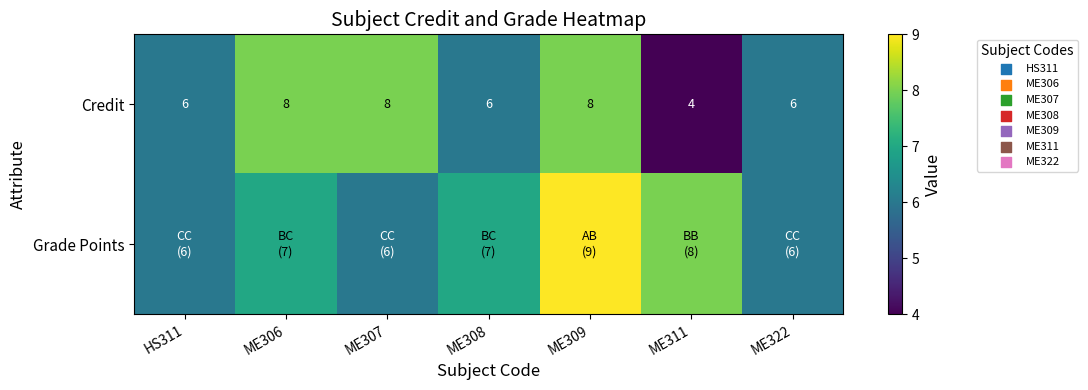

At which category is the sum across all series the highest?

ME309